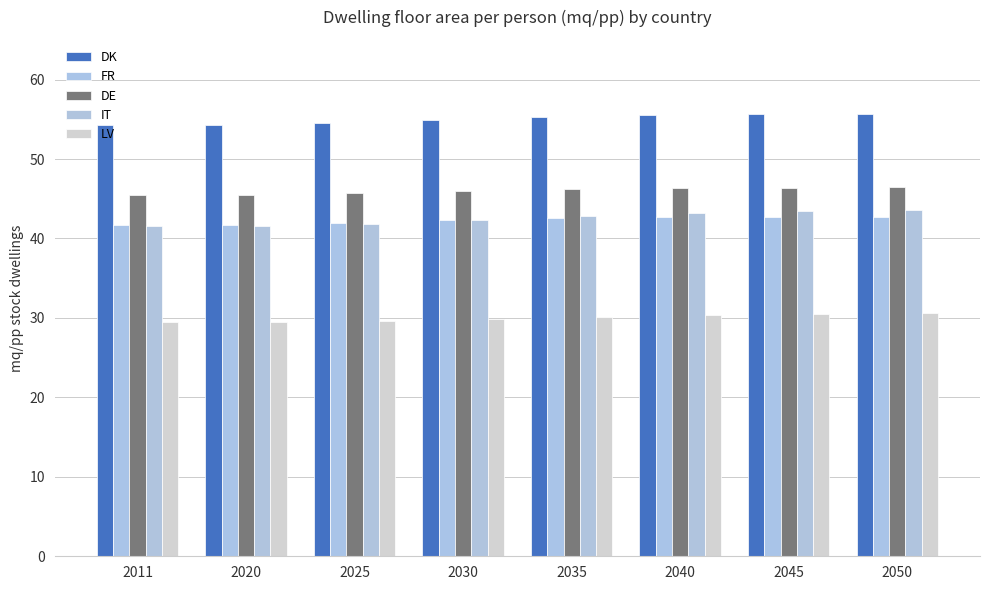

List the series in order of their peak value, lowest first.

LV, FR, IT, DE, DK